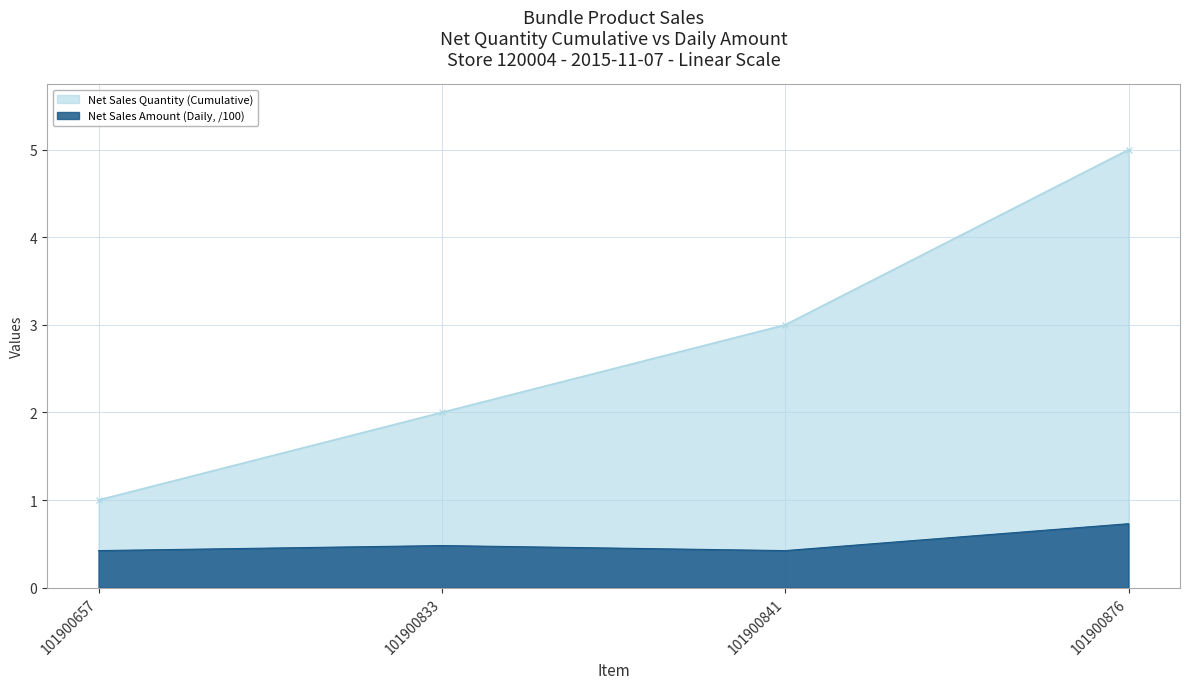

At which category does the chart reach its peak across all series?

101900876